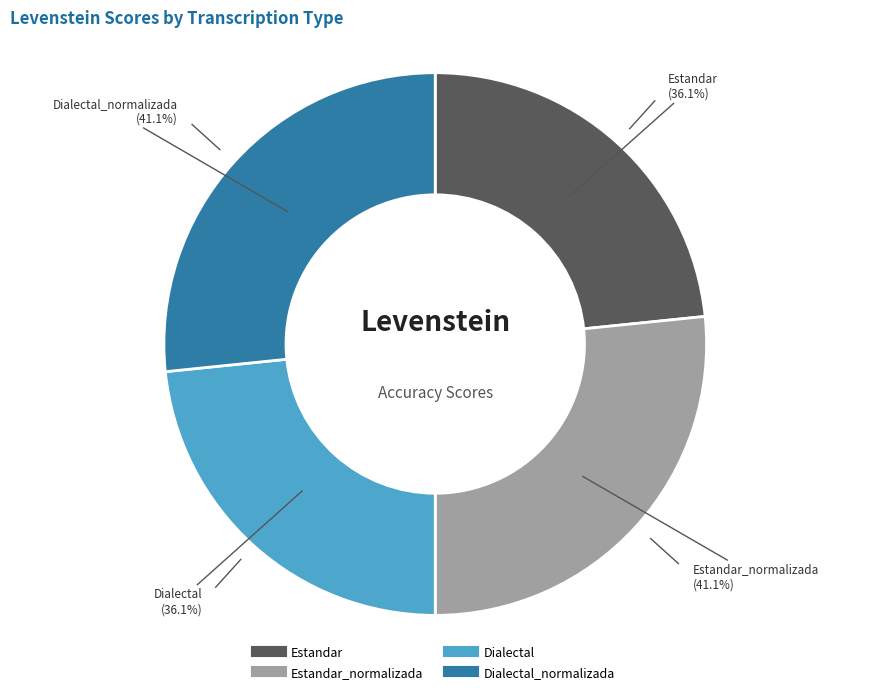

Is there a majority slice in this chart?

No